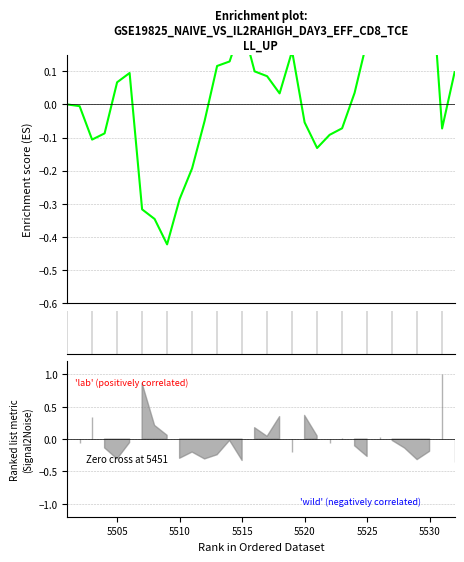

What is the difference between the maximum and minimum values?

0.9